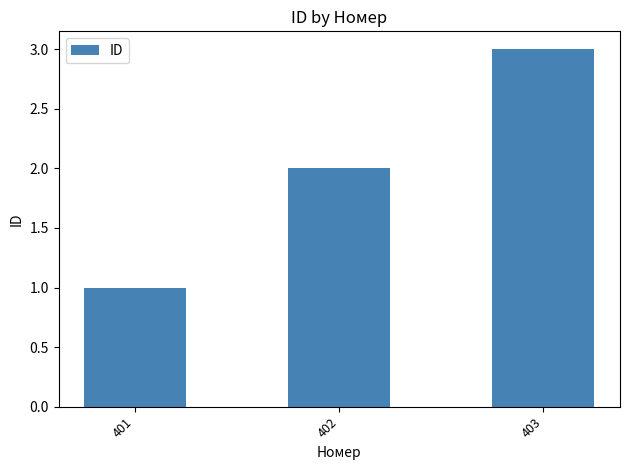

Approximately how many times larger is the value at 403 compared to 401?

3.0